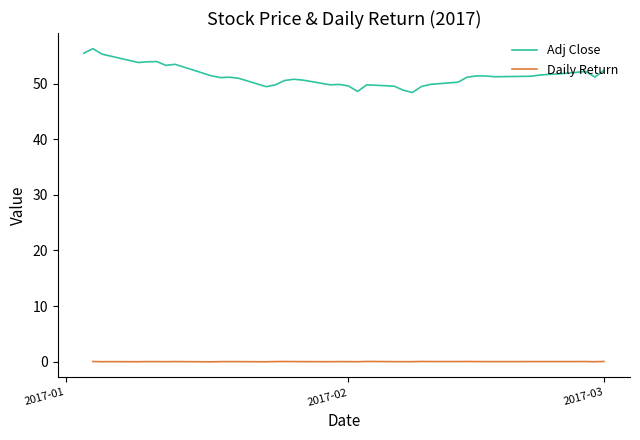

The Adj Close series shows 79.4 at 2017-02. True or false?

False